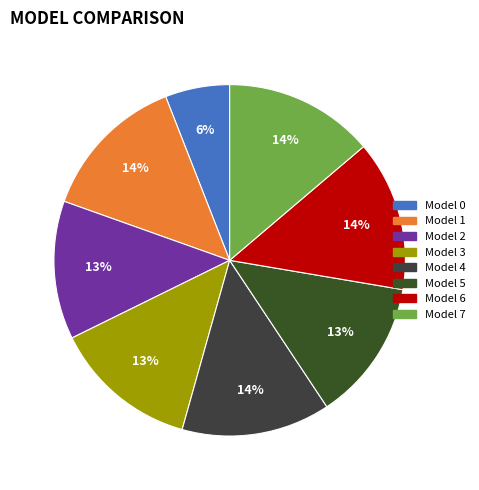

How many slices are in this pie chart?

8